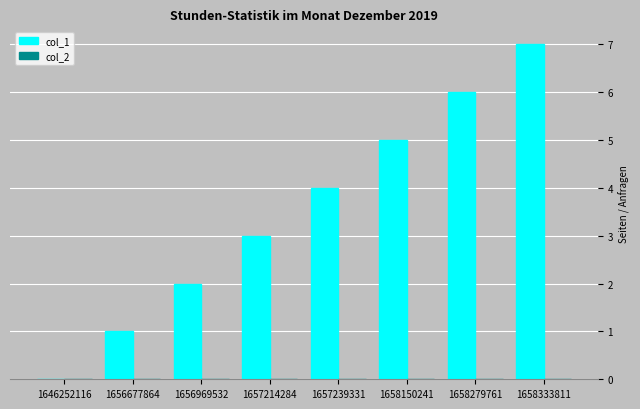

Is it true that the value at 1657214284 is 2?

False